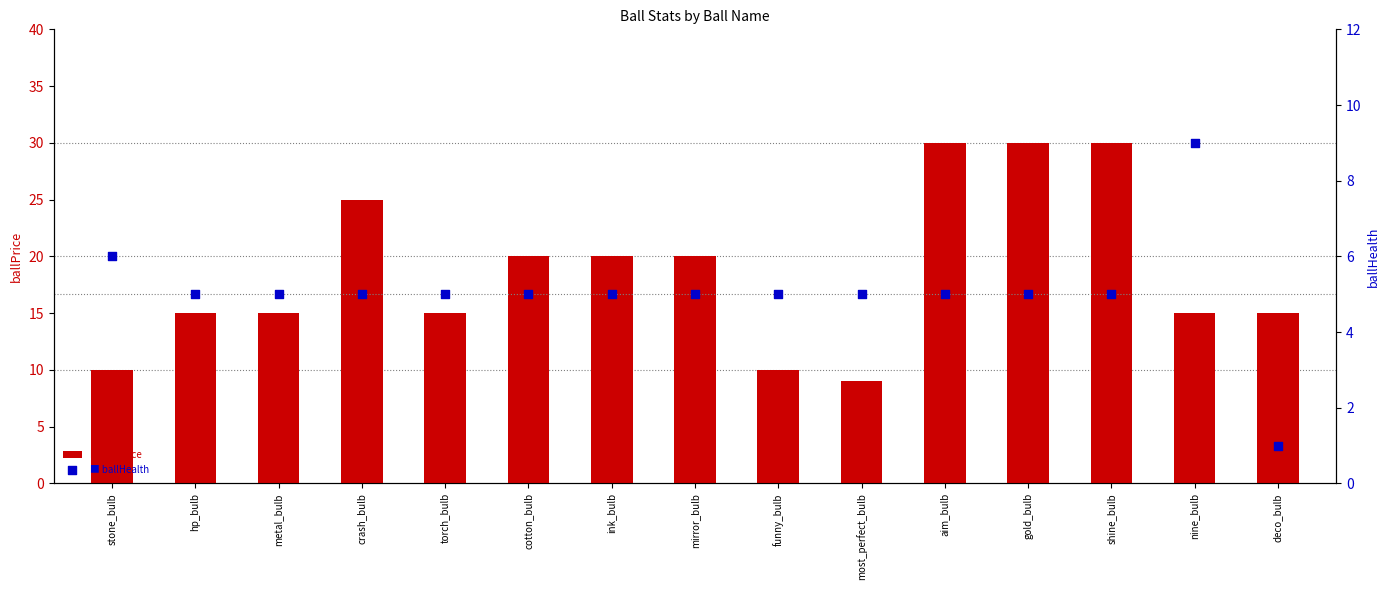

Which series has the largest Y range (max minus min)?

ballPrice